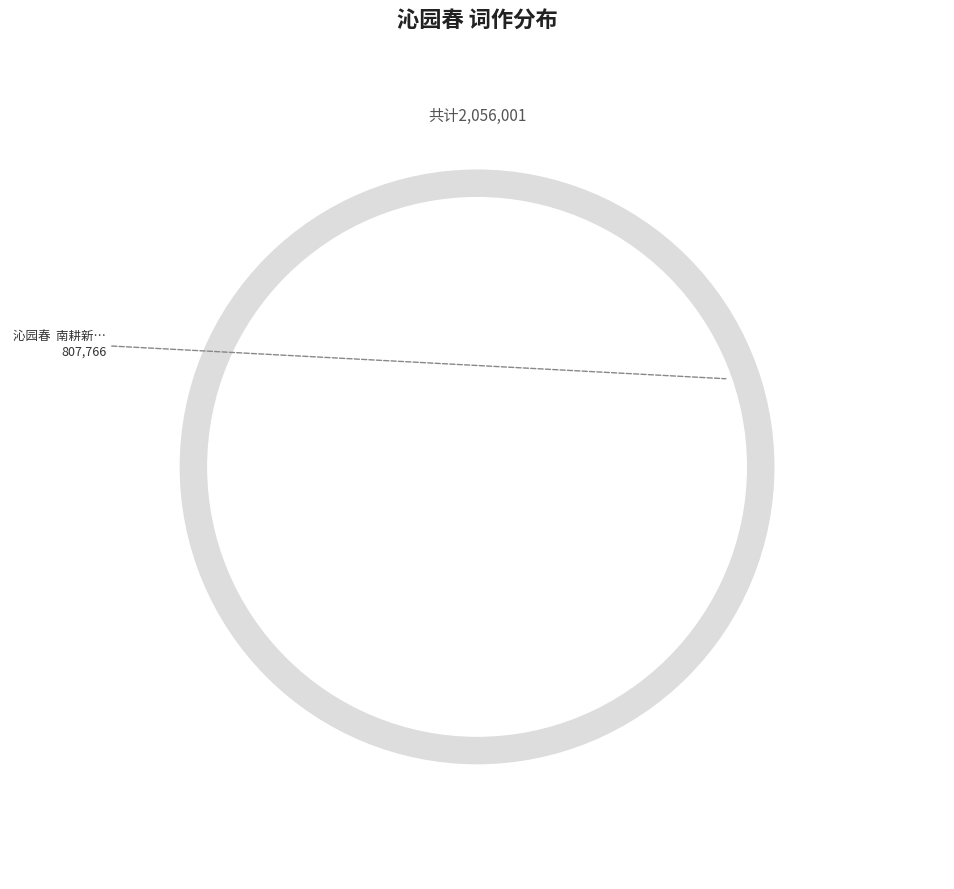

Does 沁园春  南耕新葺梅庐闭关学仙词以纪之 represent more than half of the total?

No